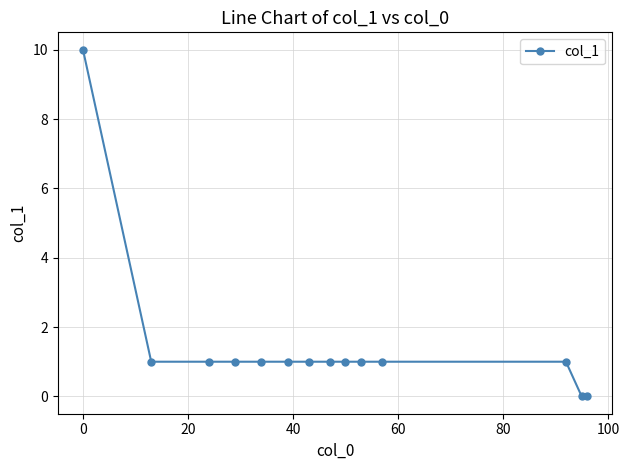

What is the value of the 3rd point from the left?

1